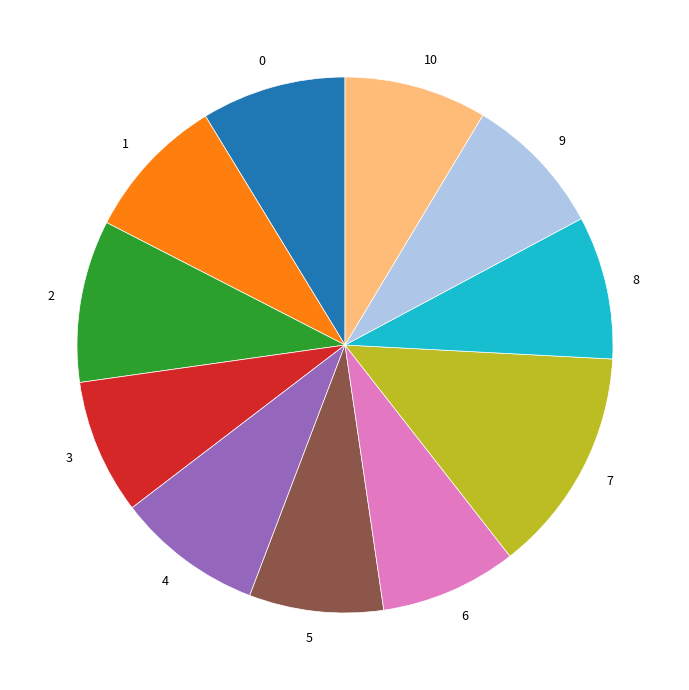

The 8 slice represents 22% of the pie. True or false?

False